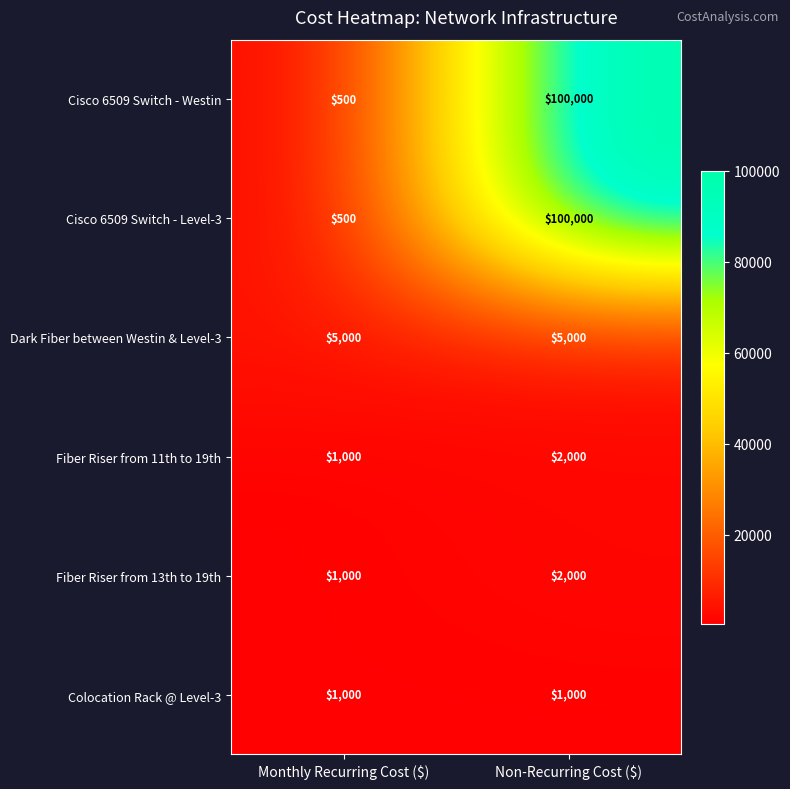

What is the greatest value displayed?

100000